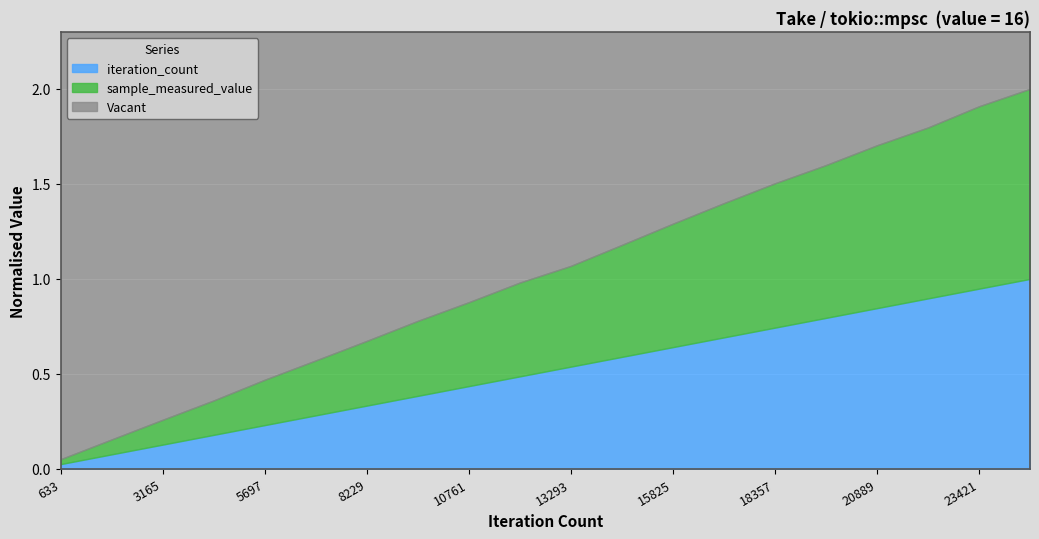

The value of sample_measured_value at 4431 is 3005379. True or false?

False